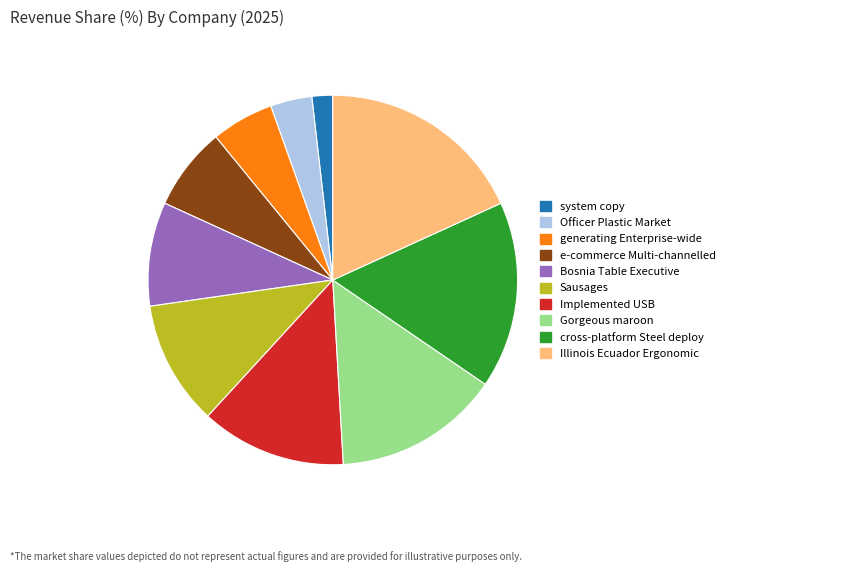

Is the sum of generating Enterprise-wide and Implemented USB greater than half?

No